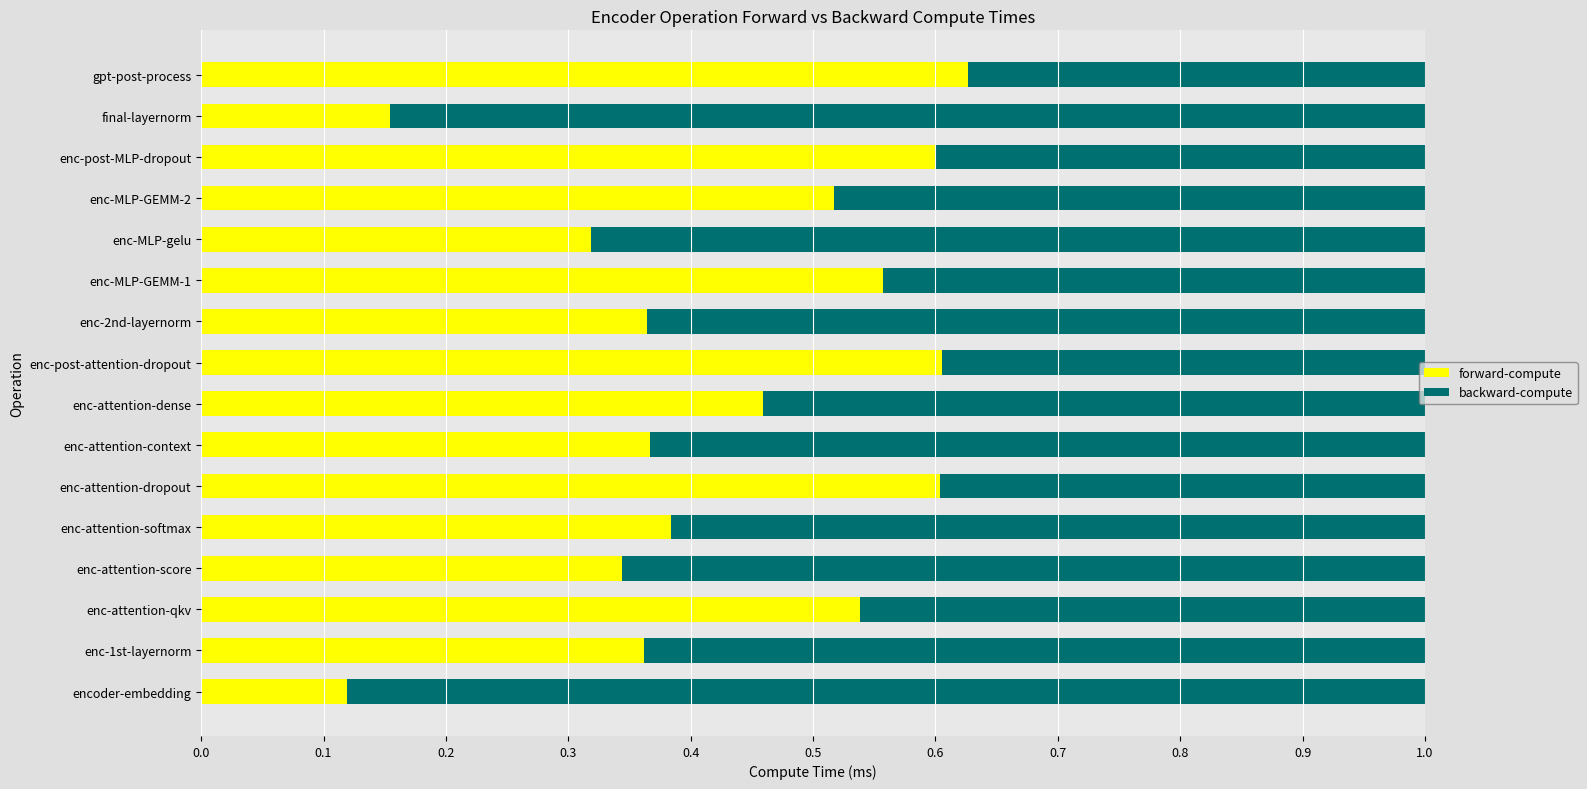

Is it true that forward-compute equals 0.9 at enc-MLP-GEMM-2?

False